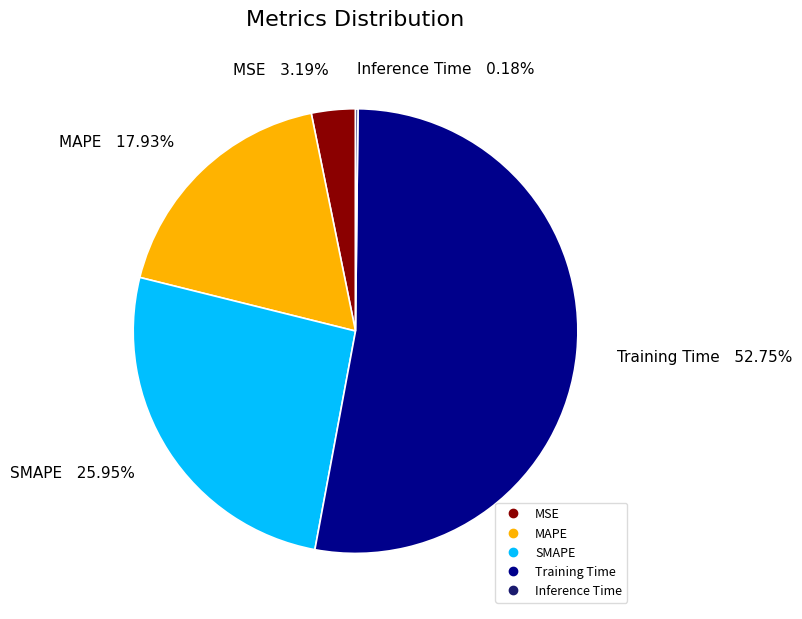

Combined, what portion of the pie is MAPE and SMAPE?

43.9%